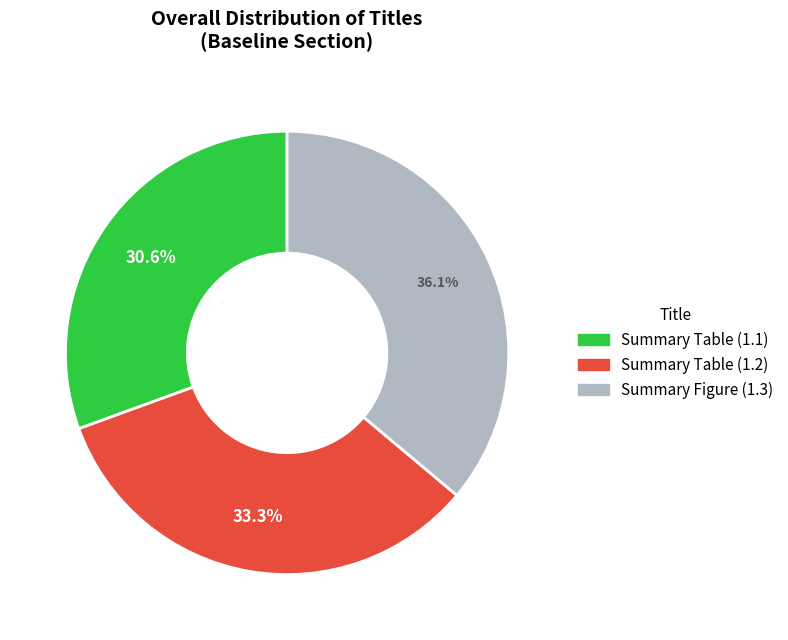

Combined, do Summary Figure (1.3) and Summary Table (1.2) account for over 50%?

Yes